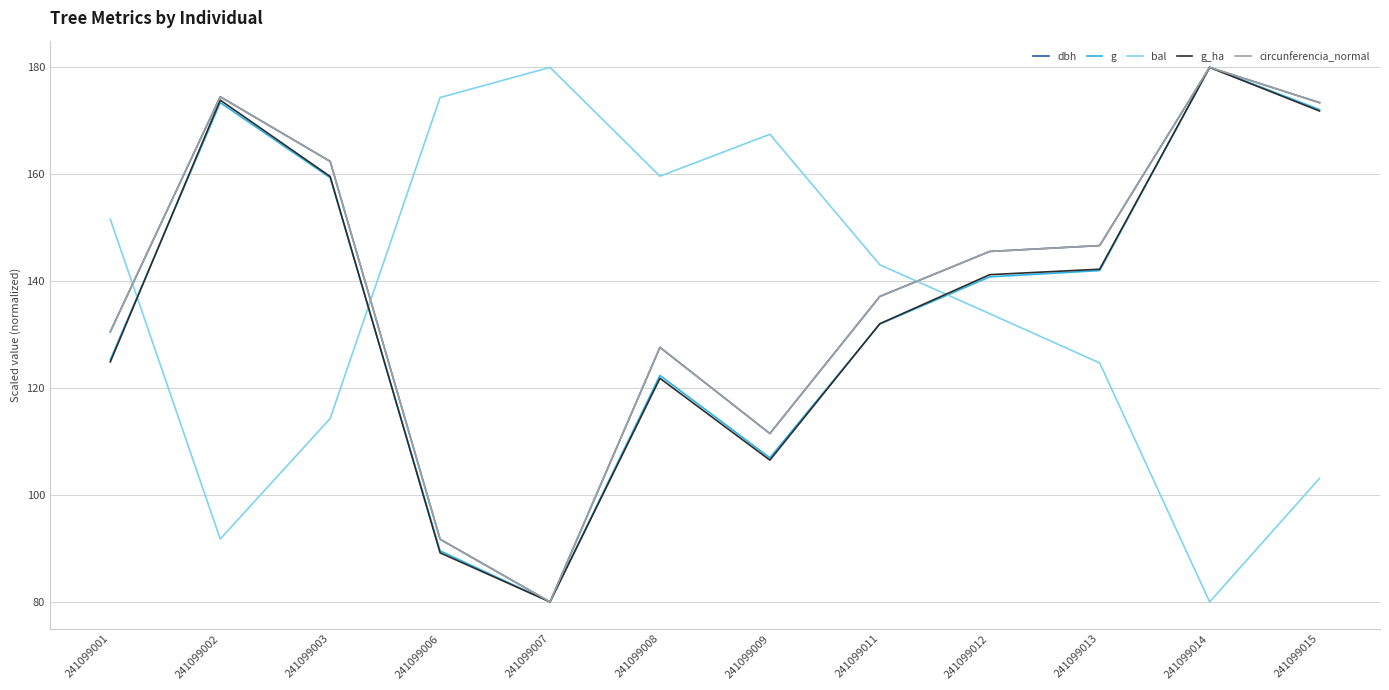

What is the sum of the dbh values at 241099015 and 241099008?

301.0